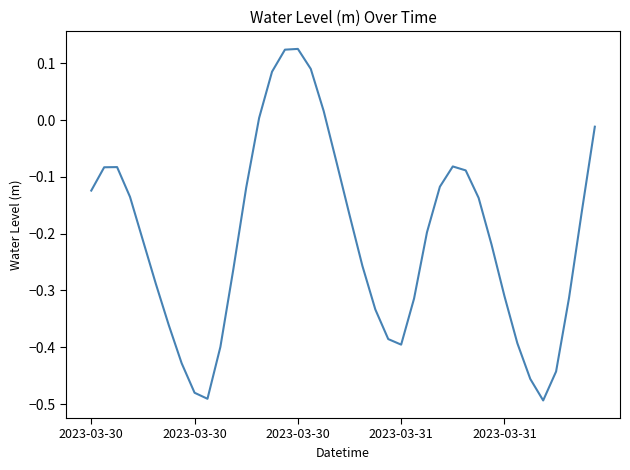

How many lines are shown in the chart?

1